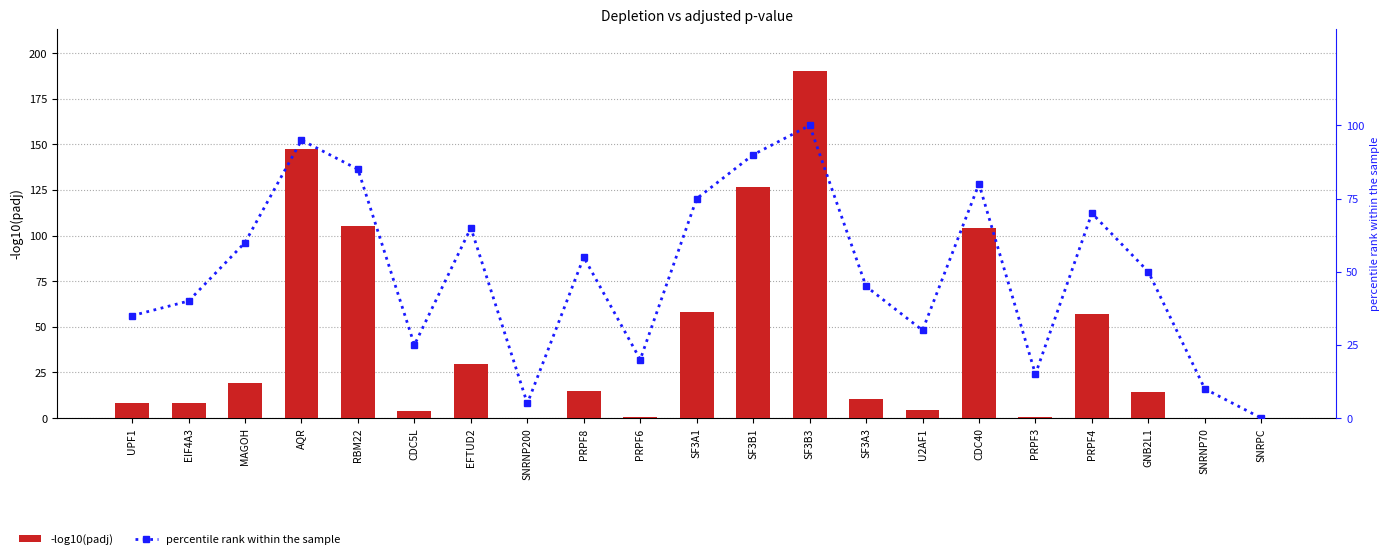

What is the label of the 13th bar from the right?

PRPF8